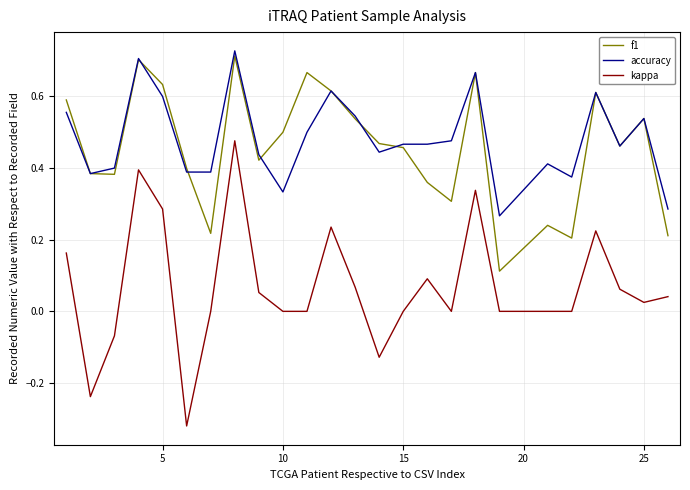

True or false: kappa and f1 cross at least once.

False